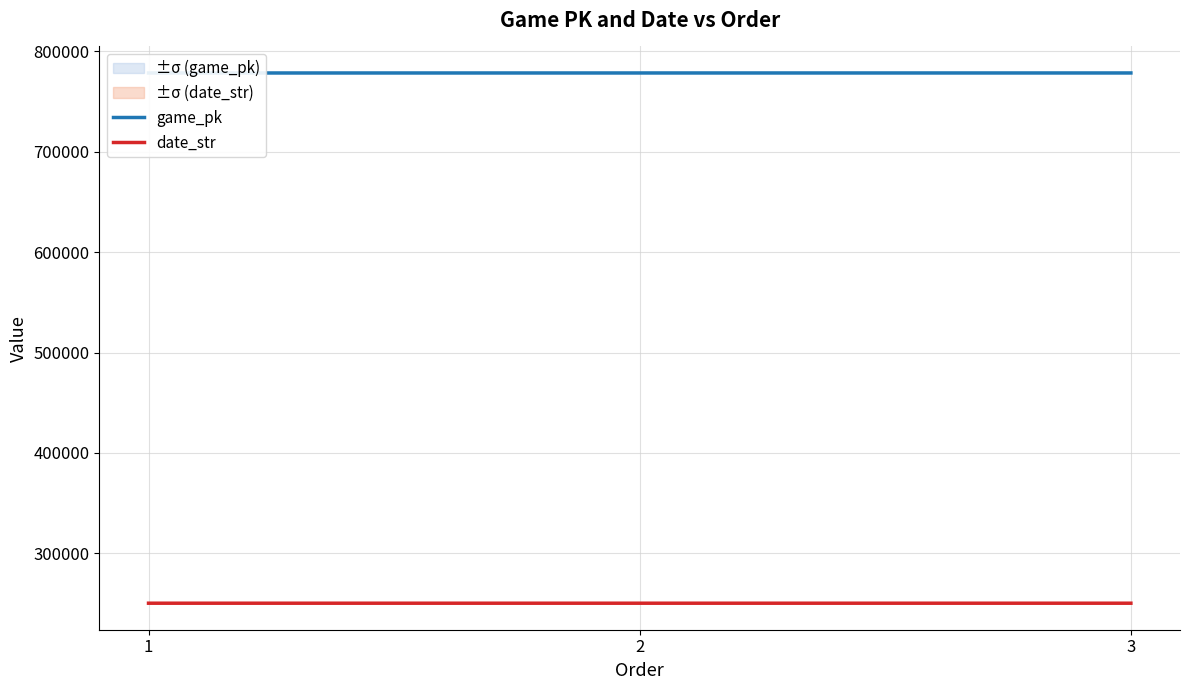

What is the difference between the highest and lowest values at 1?

528169